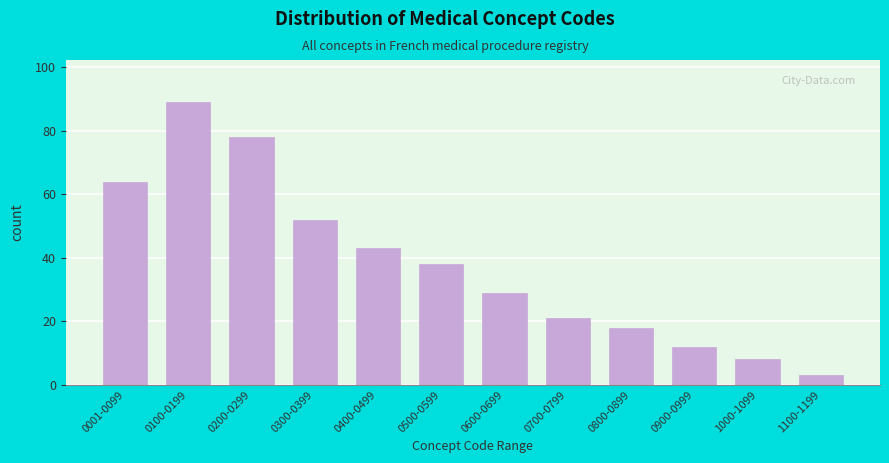

Reading left to right, transcribe all the data shown in this chart.

0001-0099=64	0100-0199=89	0200-0299=78	0300-0399=52	0400-0499=43	0500-0599=38	0600-0699=29	0700-0799=21	0800-0899=18	0900-0999=12	1000-1099=8	1100-1199=3